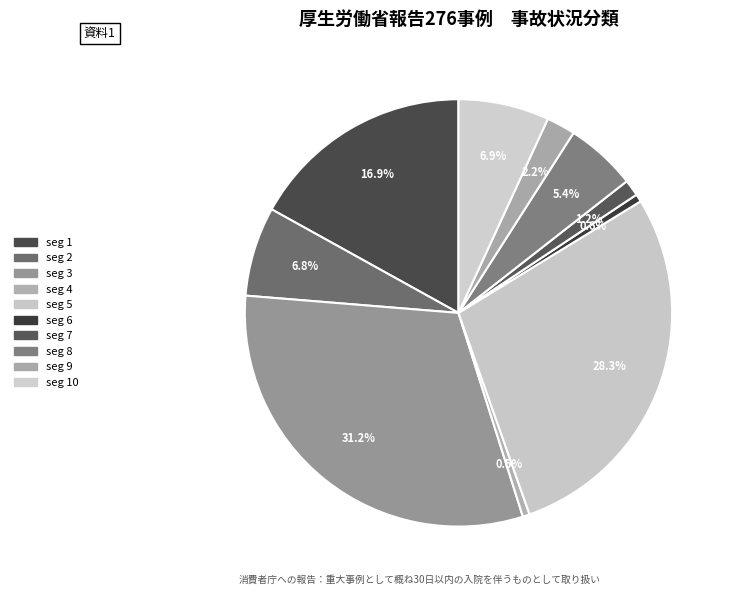

To the nearest percent, what is the difference between the largest and smallest slice percentages?

31%